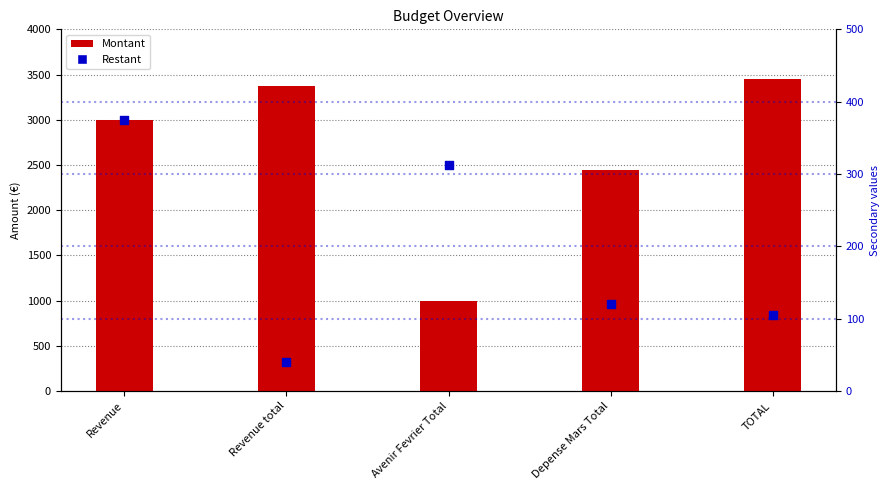

Which series reaches the maximum Y coordinate?

Montant